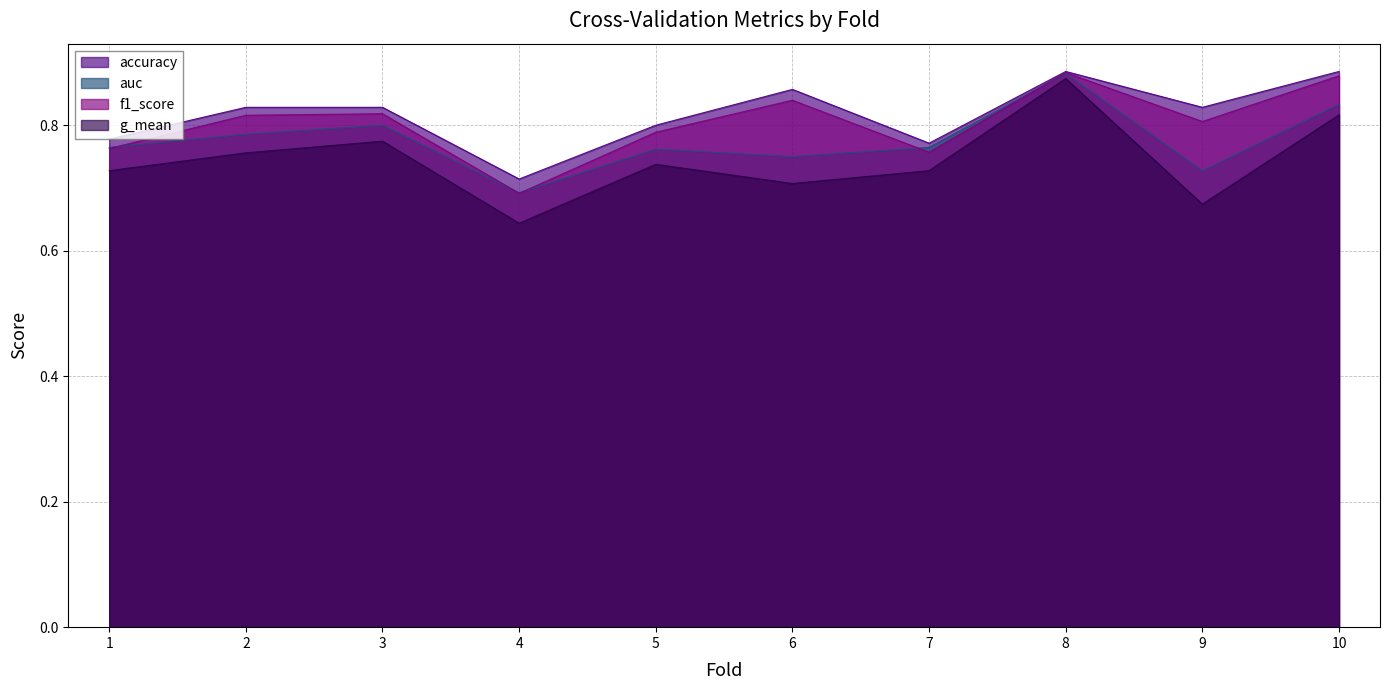

What is the minimum value for g_mean?

0.6